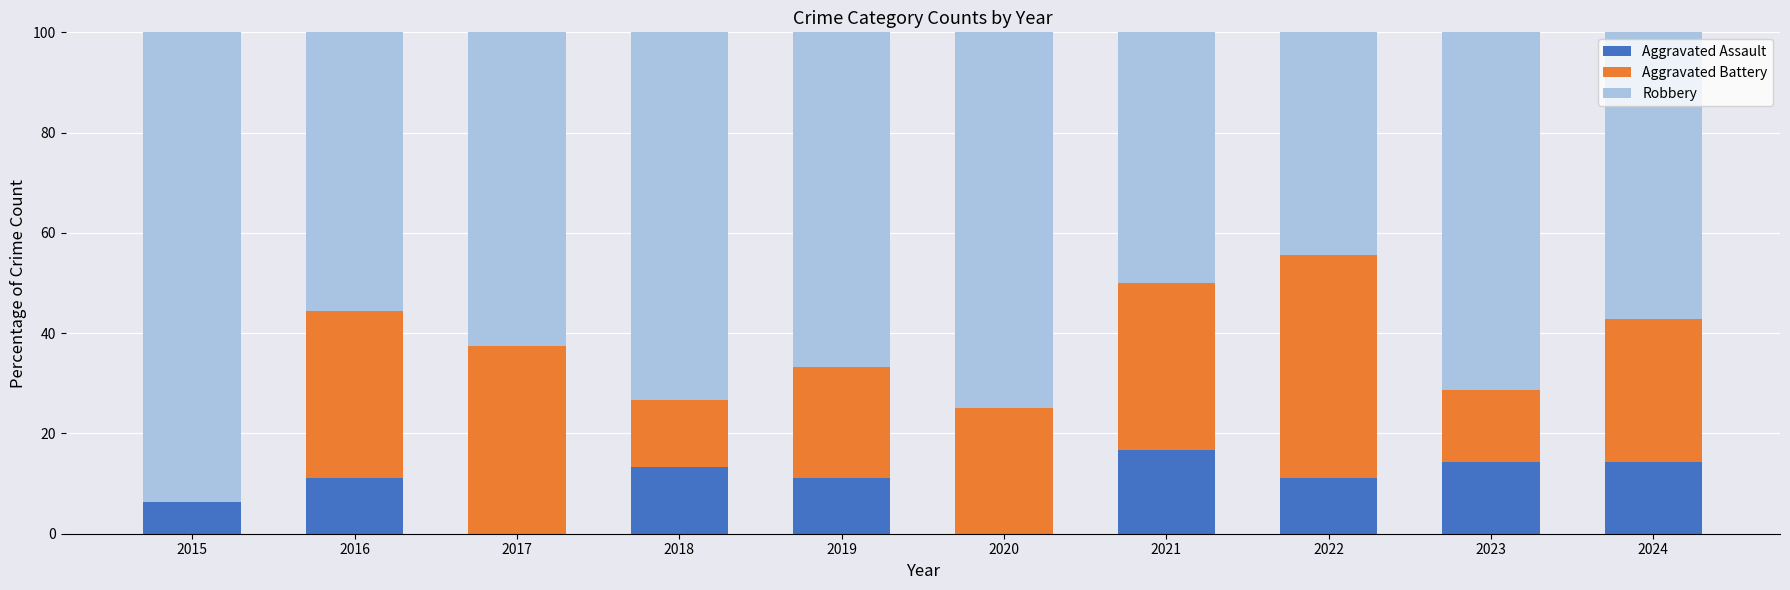

Count the number of data series in this chart.

3